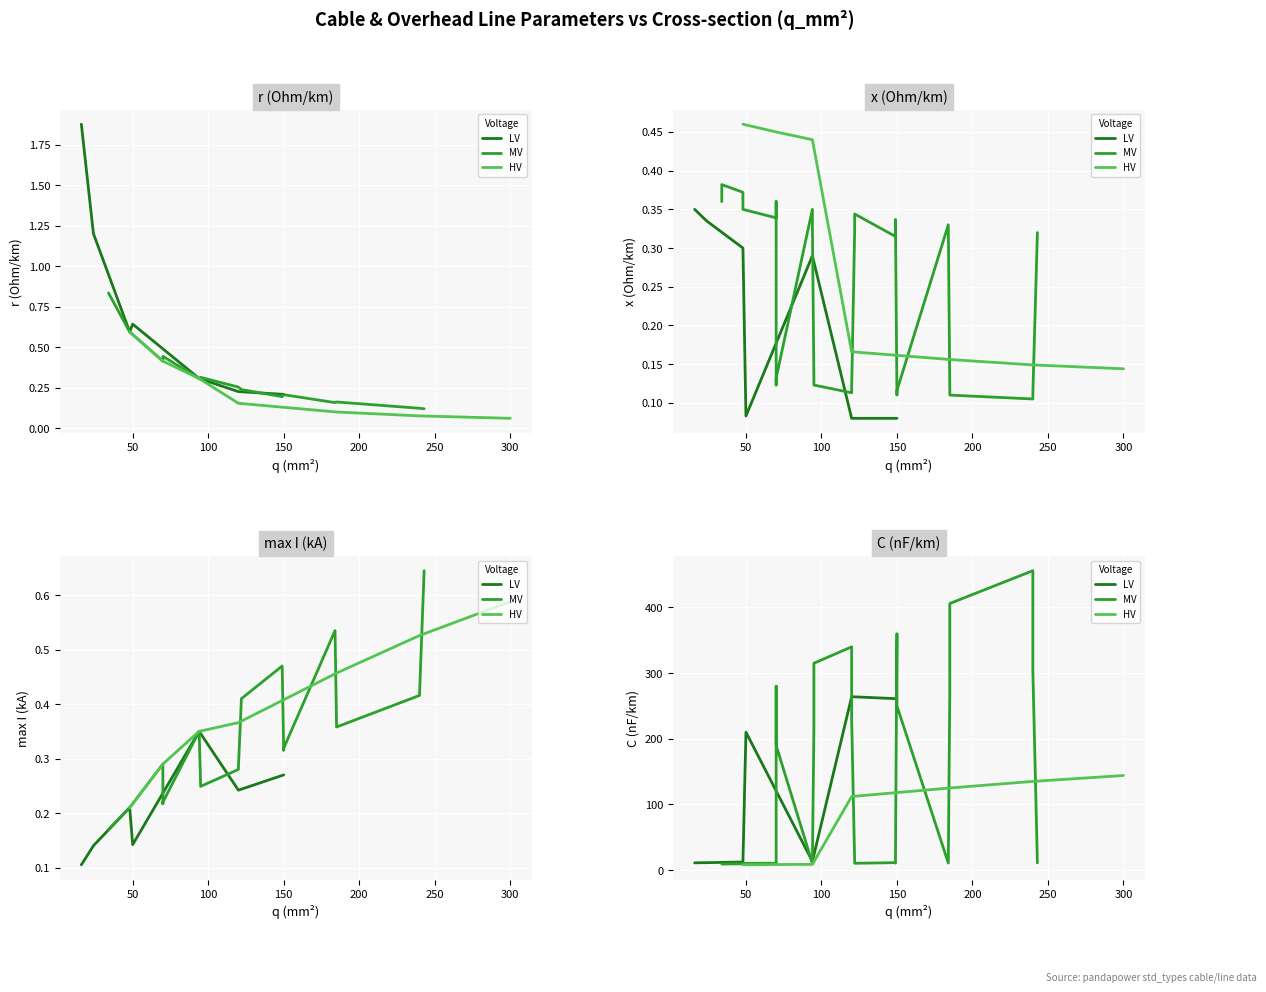

In max_i_ka, how many points are lower than both neighbors (excluding endpoints)?

8